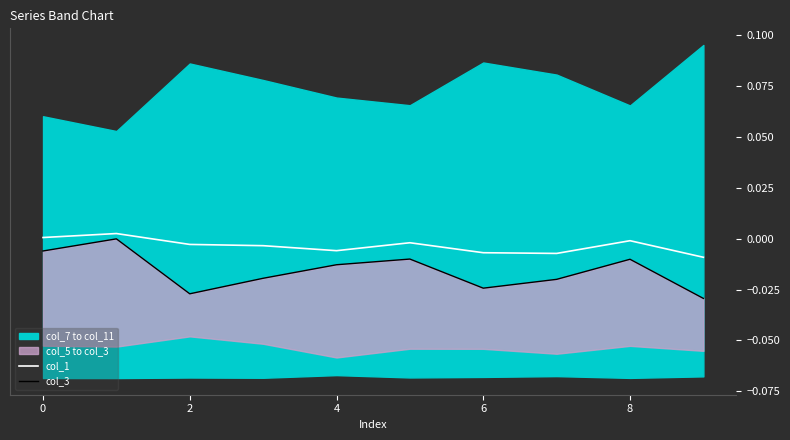

True or false: col_3 and col_1 intersect in this chart.

False